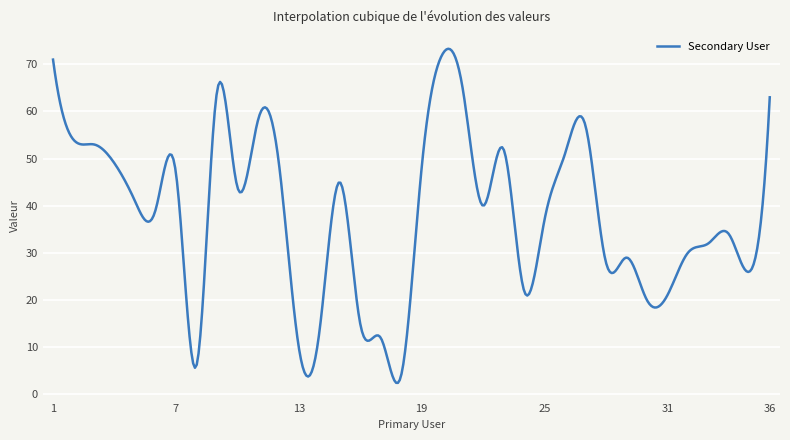

What is the maximum value shown in the chart?

73.3